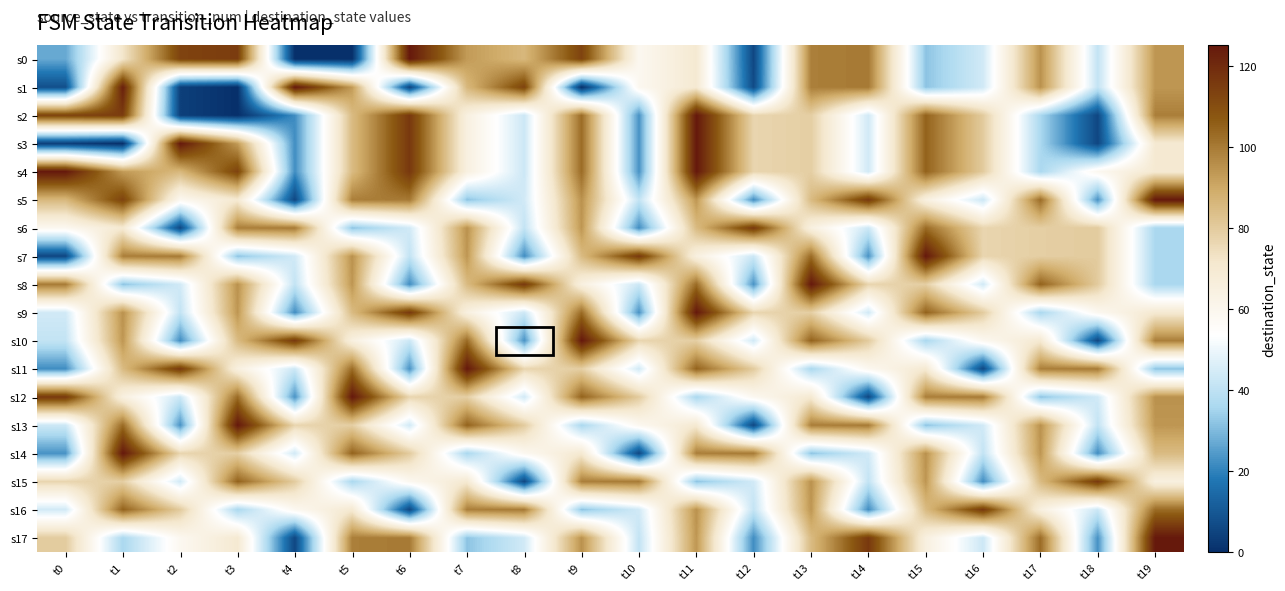

Between t12 and t11, which is larger?

t11